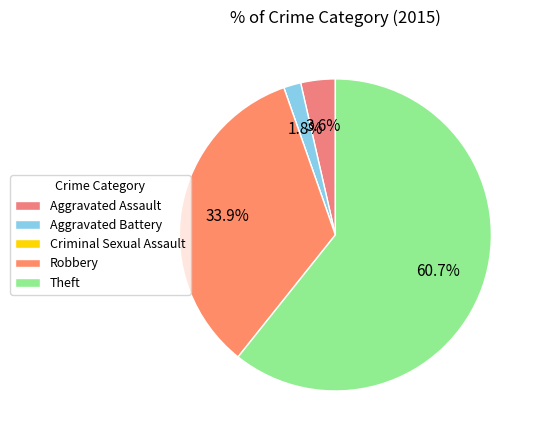

How many slices are in this pie chart?

5